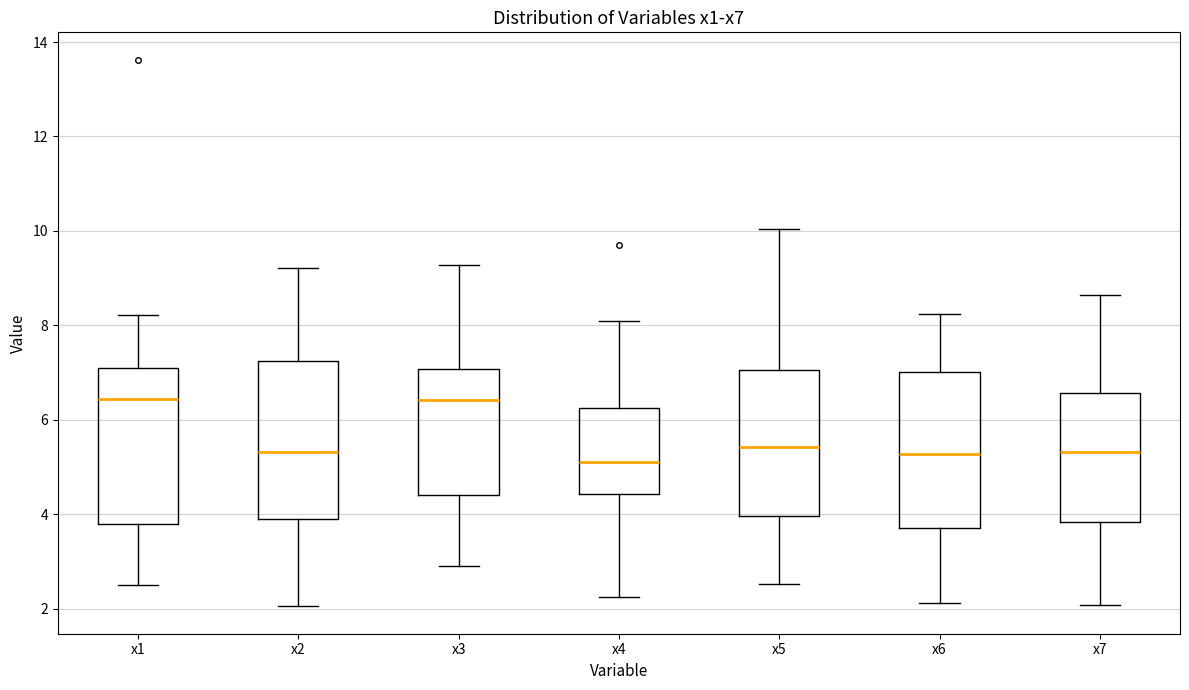

Where does the lower whisker of the box for x5 end on the y-axis? The values are not printed on the chart, so give them approximately, as read against the axis.

2.6